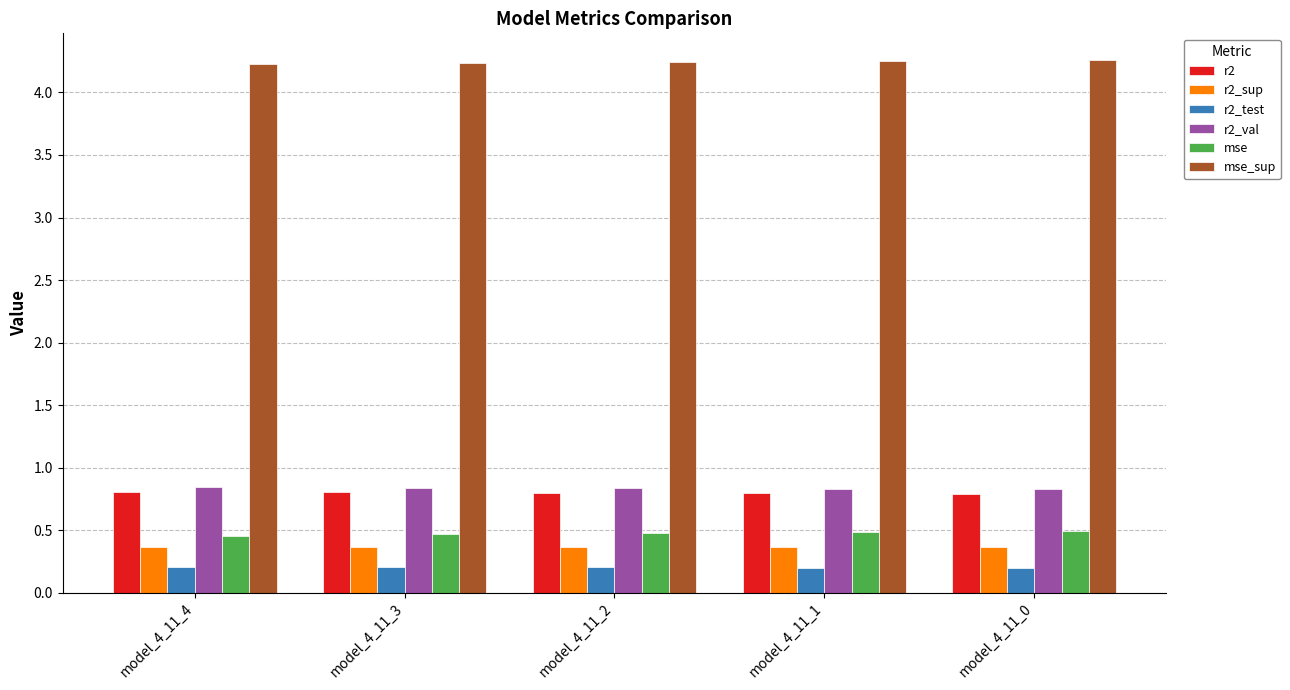

What is the total value across all series at model_4_11_2?

6.9